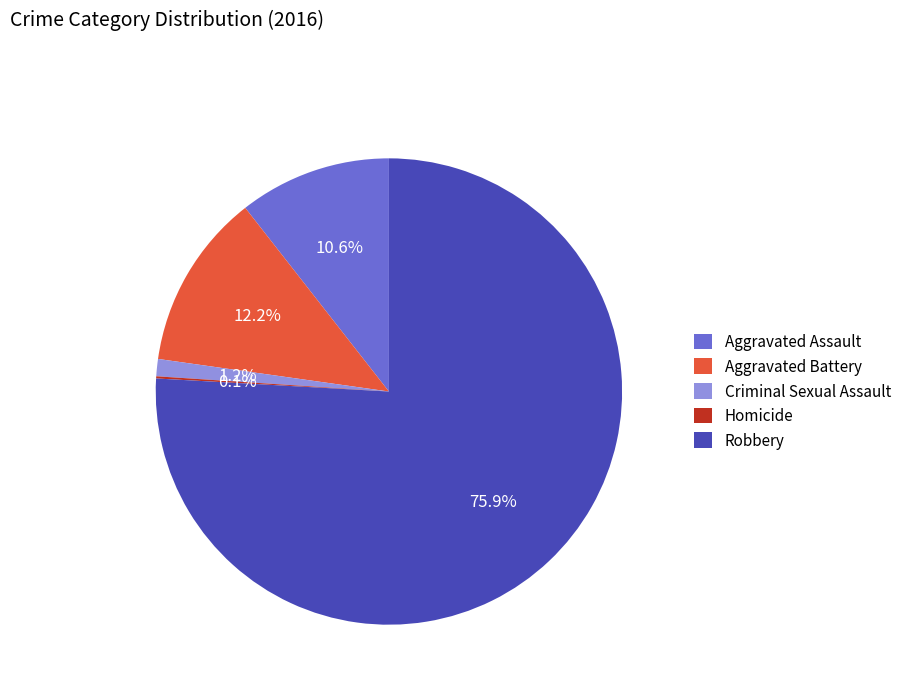

Do Criminal Sexual Assault and Aggravated Battery together represent more than half of the pie?

No